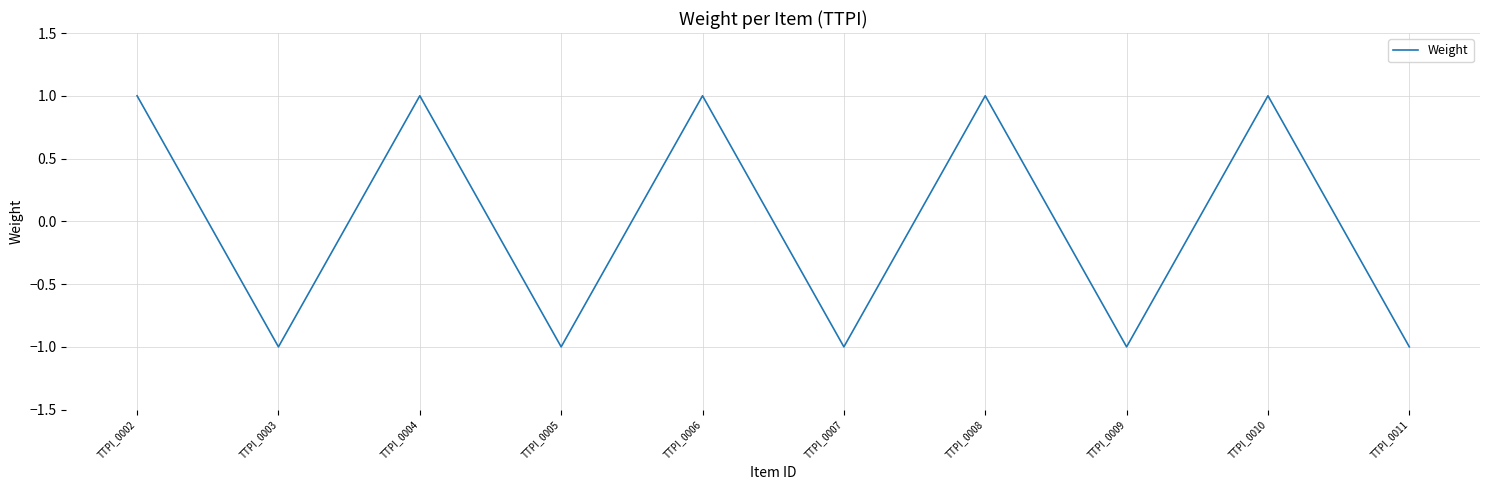

True or false: the data shows -1 at TTPI_0007.

True